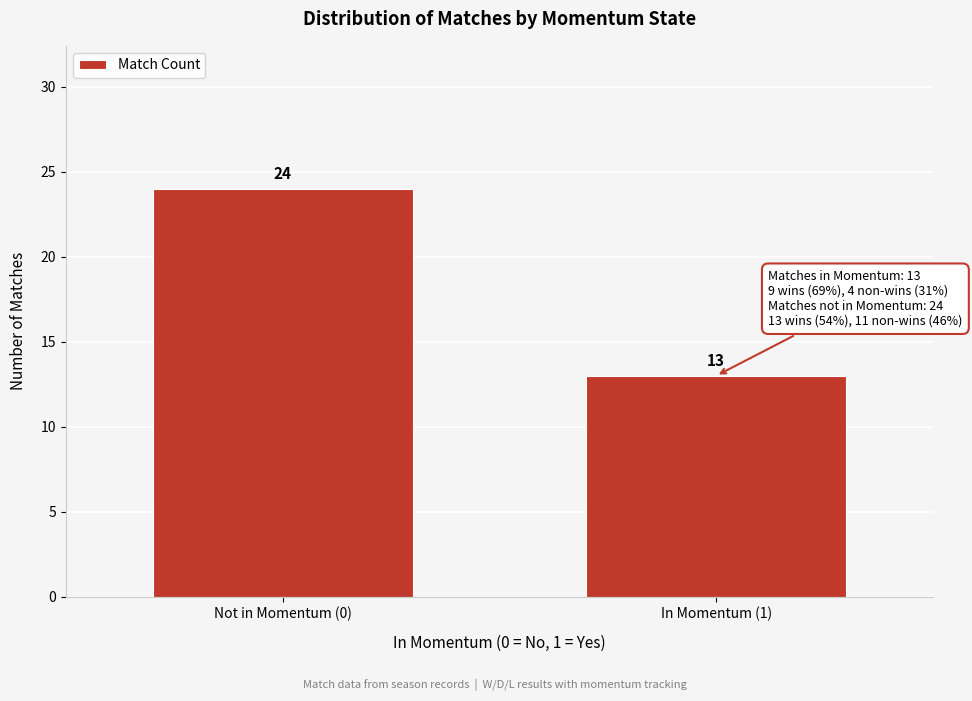

Reading left to right, what are all the values shown in this chart?

Not in Momentum (0)=24	In Momentum (1)=13